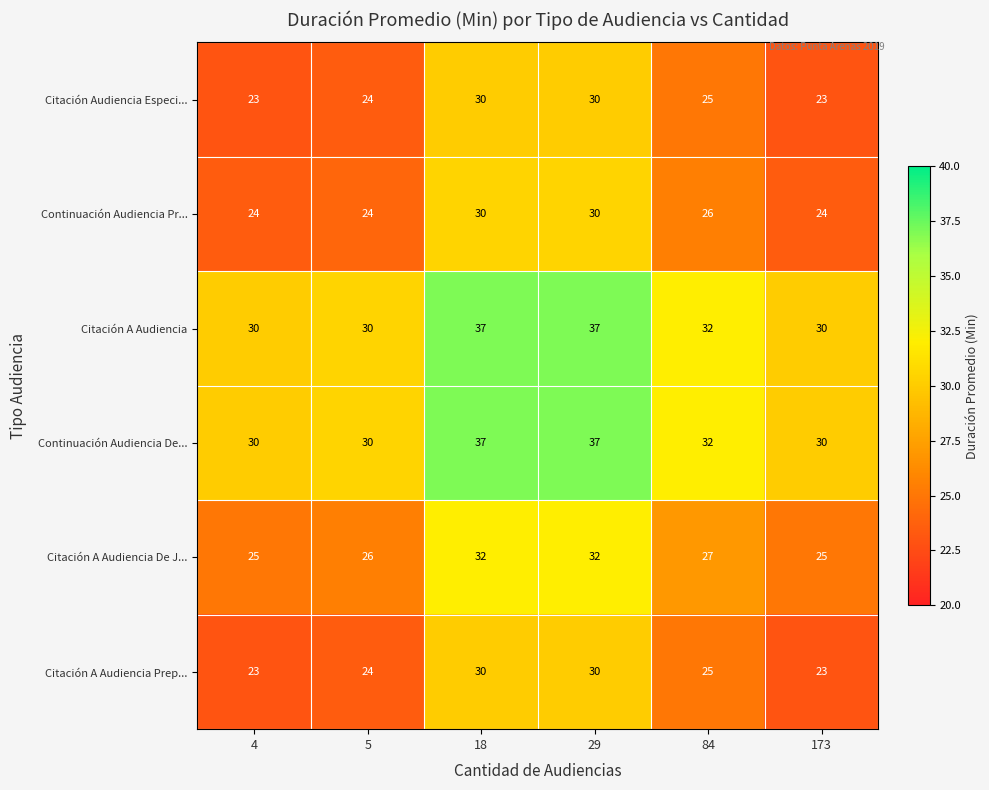

How many Citación Audiencia Especi... values are between 23 and 30?

6